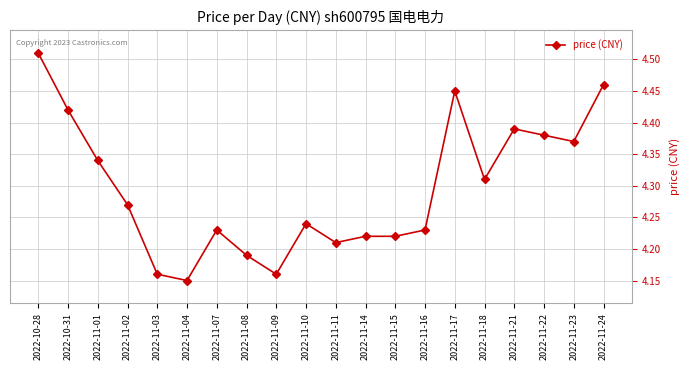

True or false: the data shows 1.8 at 2022-11-07.

False